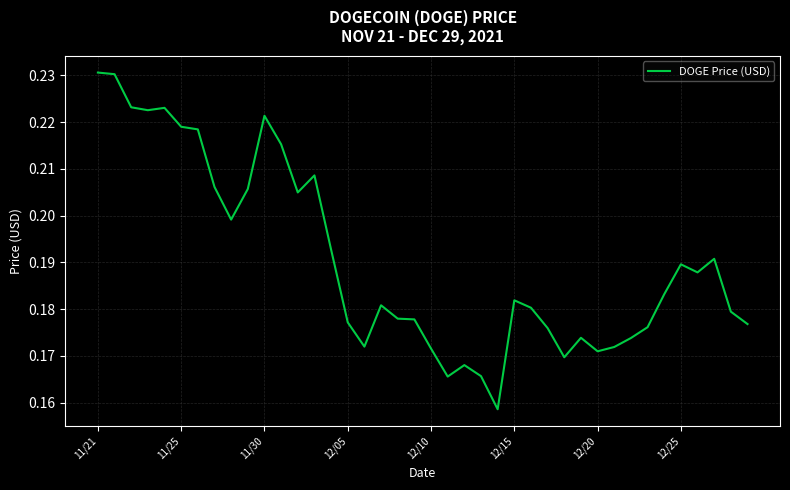

What is the average value?

0.2